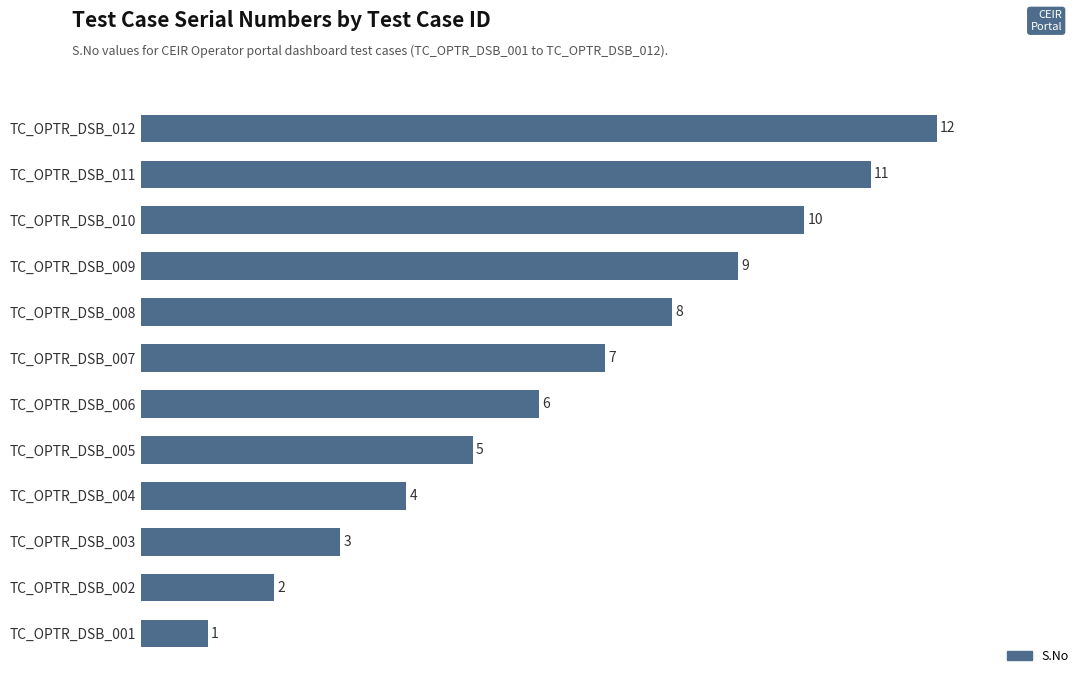

List the labels in order of value, largest first.

TC_OPTR_DSB_012, TC_OPTR_DSB_011, TC_OPTR_DSB_010, TC_OPTR_DSB_009, TC_OPTR_DSB_008, TC_OPTR_DSB_007, TC_OPTR_DSB_006, TC_OPTR_DSB_005, TC_OPTR_DSB_004, TC_OPTR_DSB_003, TC_OPTR_DSB_002, TC_OPTR_DSB_001